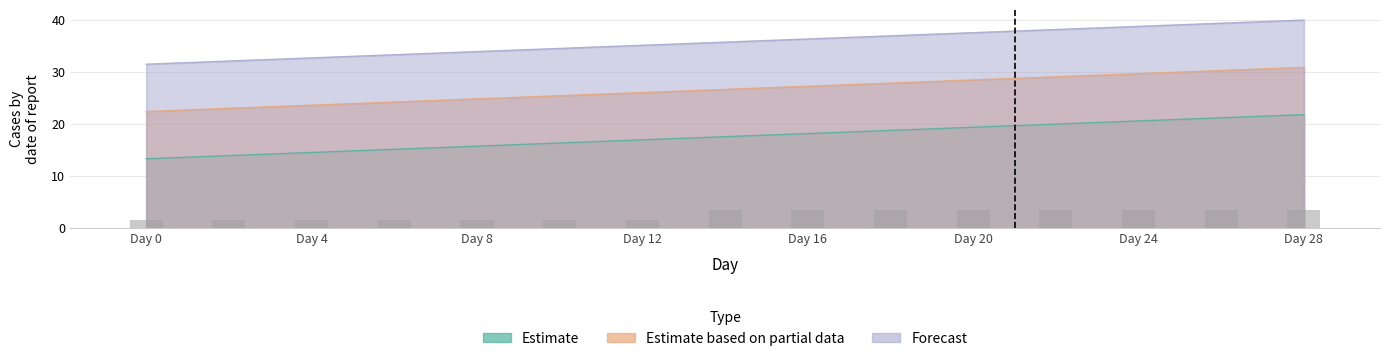

At which label is Estimate closest to 17?

Day 12